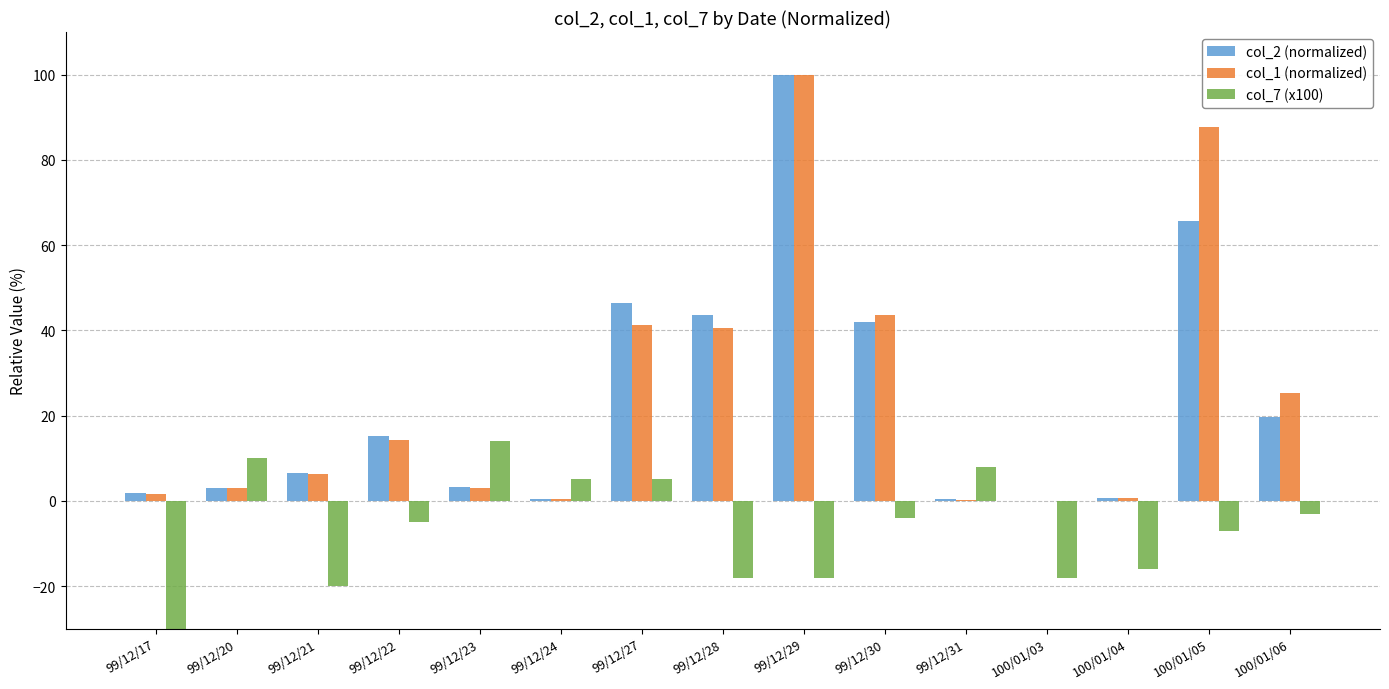

Rank the categories by col_7 (x100) value from lowest to highest.

99/12/17, 99/12/21, 99/12/28, 99/12/29, 100/01/03, 100/01/04, 100/01/05, 99/12/22, 99/12/30, 100/01/06, 99/12/24, 99/12/27, 99/12/31, 99/12/20, 99/12/23